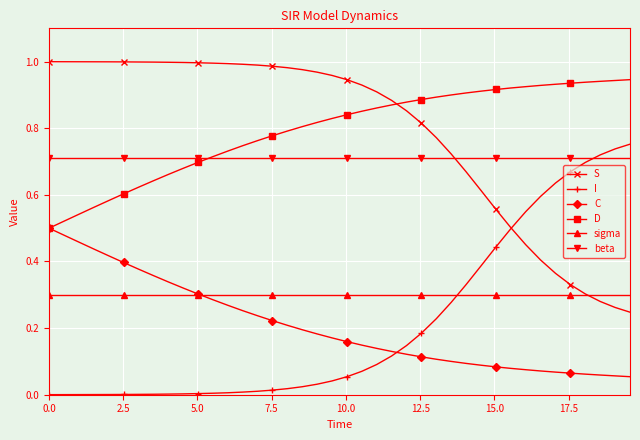

True or false: I and D intersect in this chart.

False